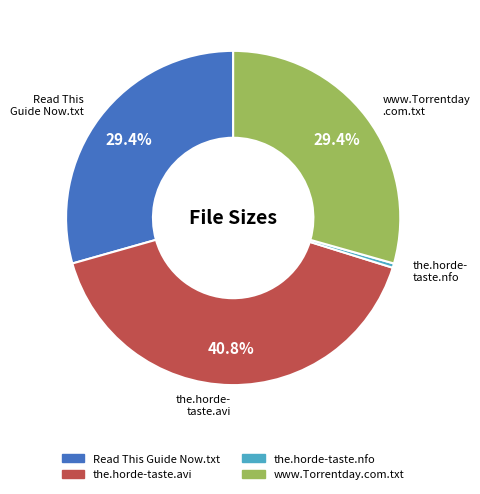

The www.Torrentday.com.txt slice represents 44% of the pie. True or false?

False